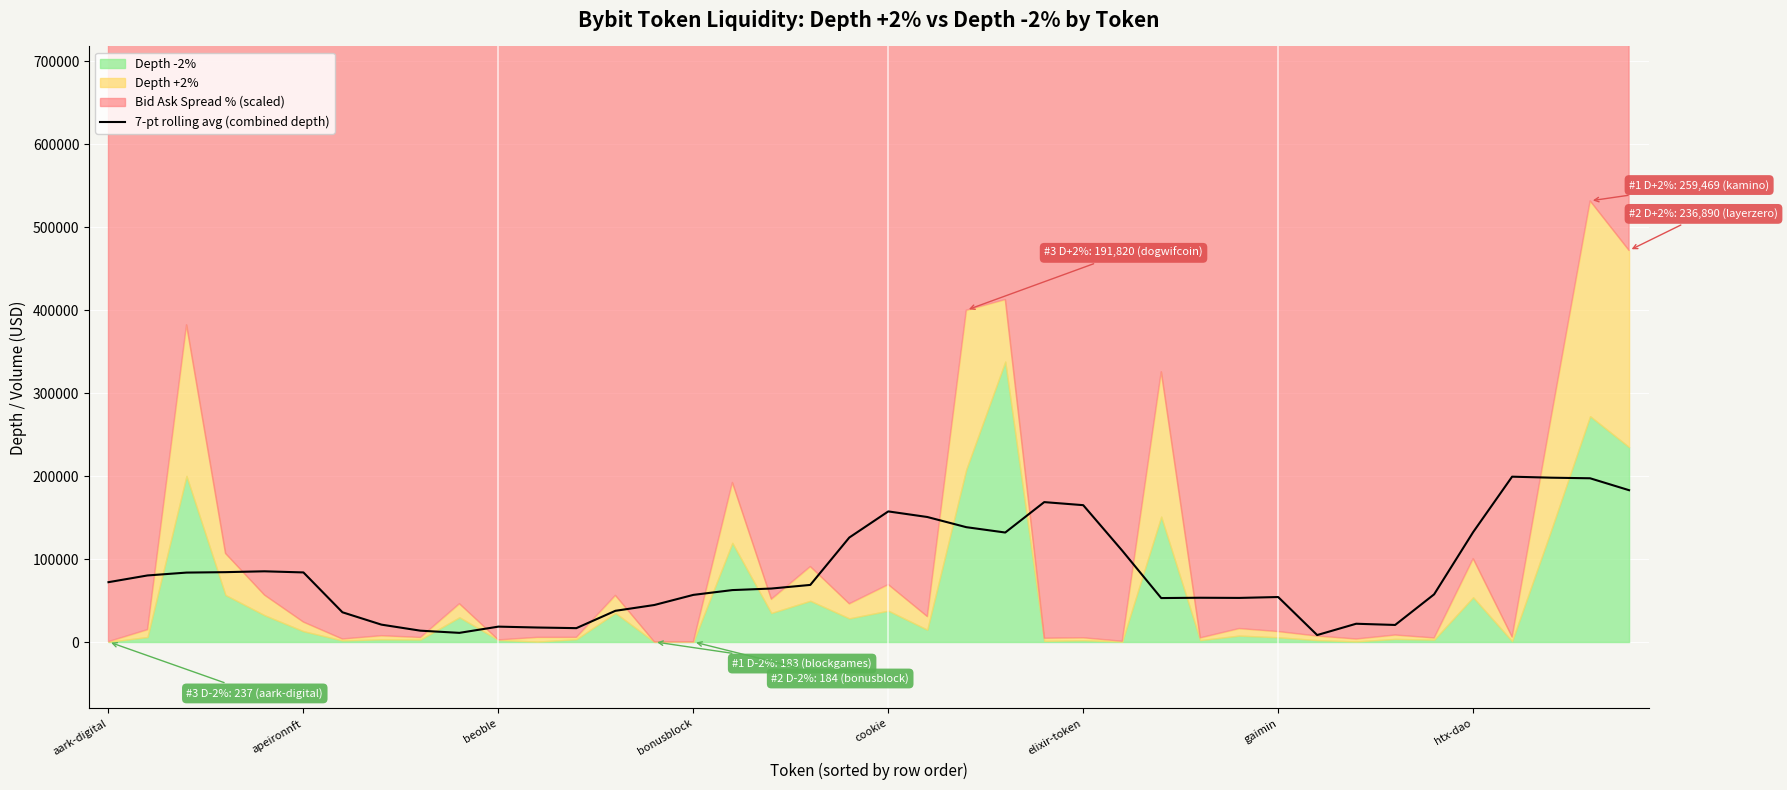

The 7-pt rolling avg (combined depth) series shows 18526.8 at beoble. True or false?

True